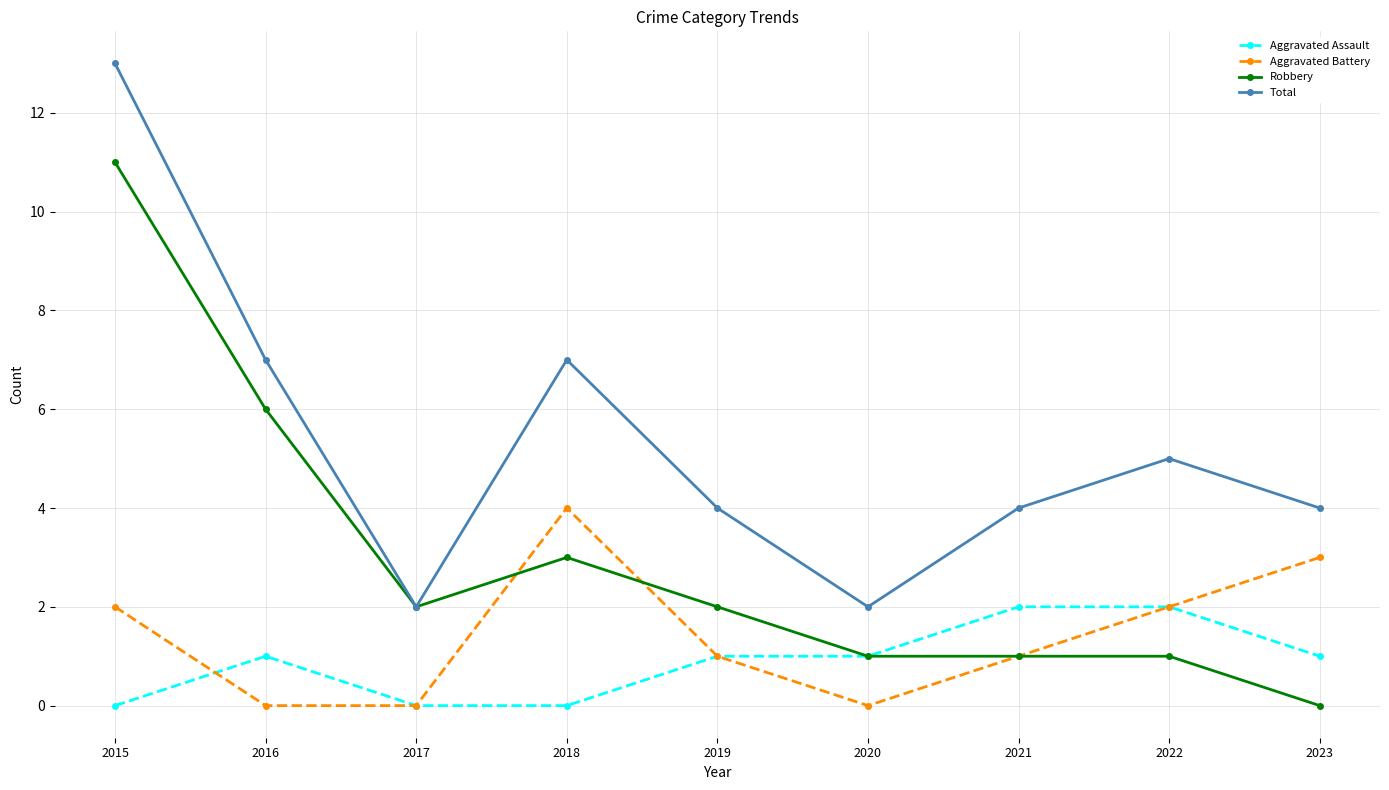

How many distinct data groups are displayed?

4